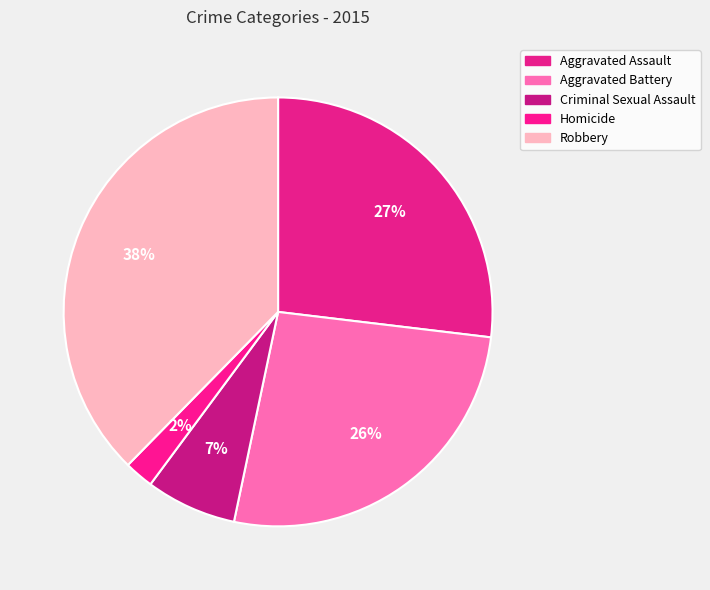

Is there a majority slice in this chart?

No